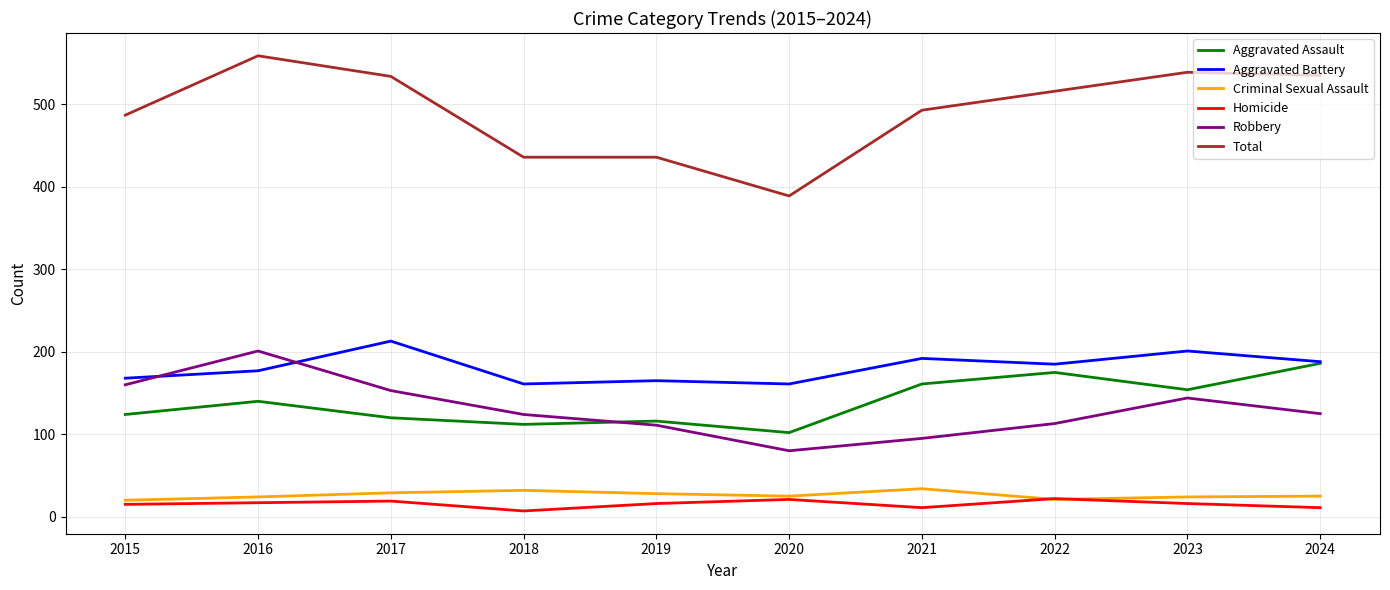

Which series has the widest spread of values?

Total